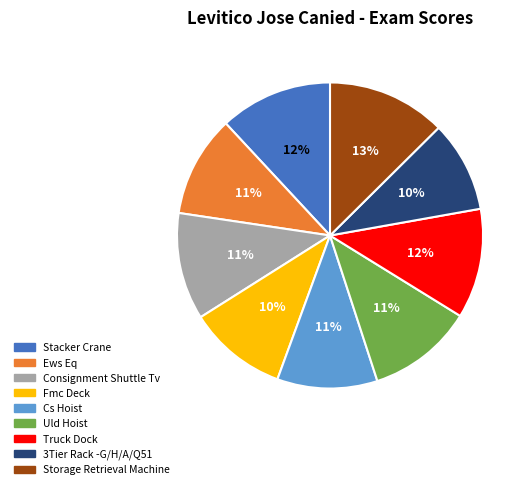

To the nearest percent, what portion does Truck Dock represent?

12%